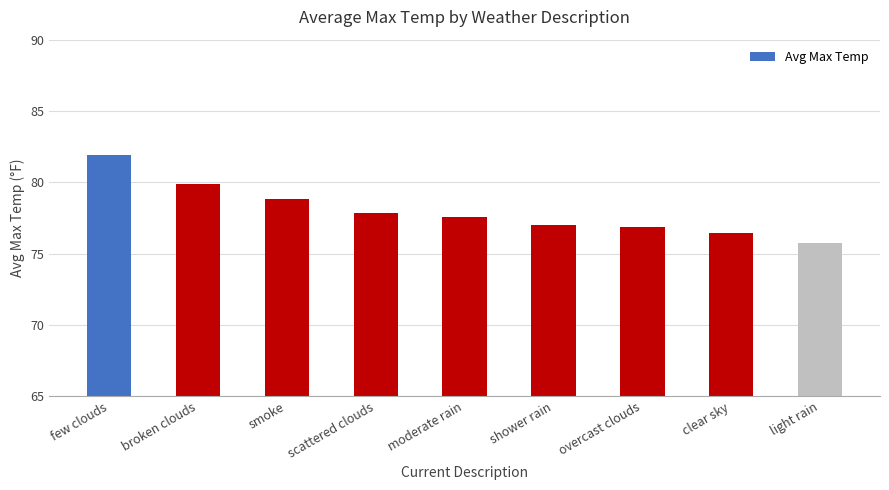

Is it true that the value at few clouds is 46.8?

False